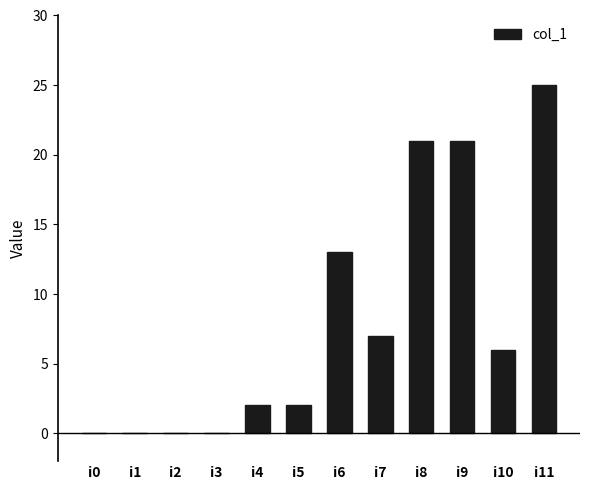

Which has a higher value, i3 or i6?

i6